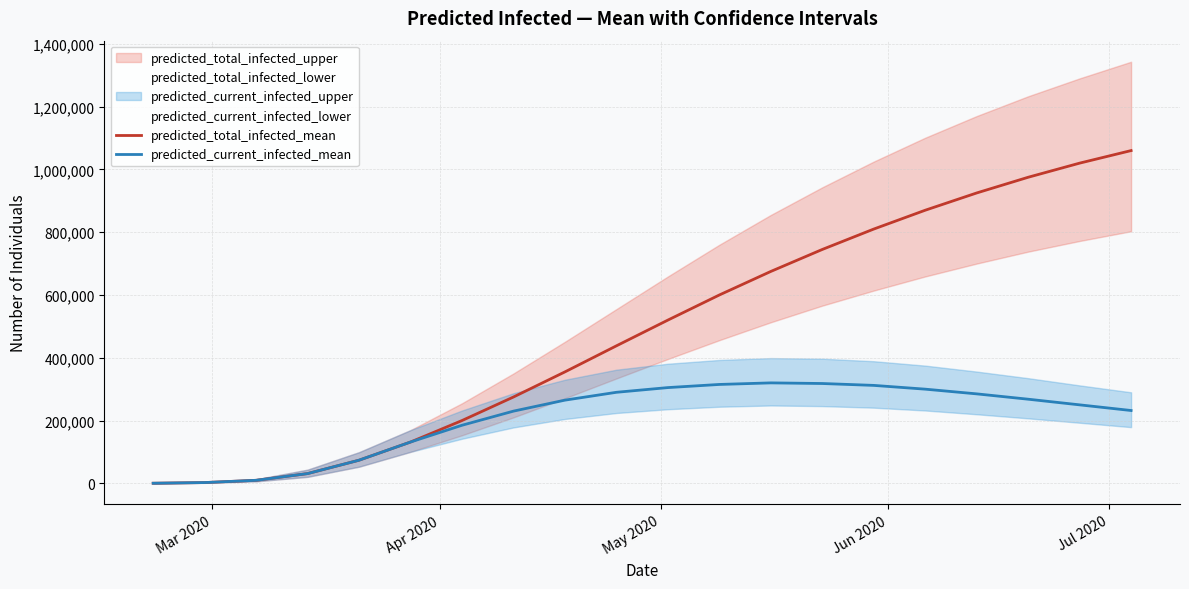

Which series has the largest total across all categories?

predicted_total_infected_mean